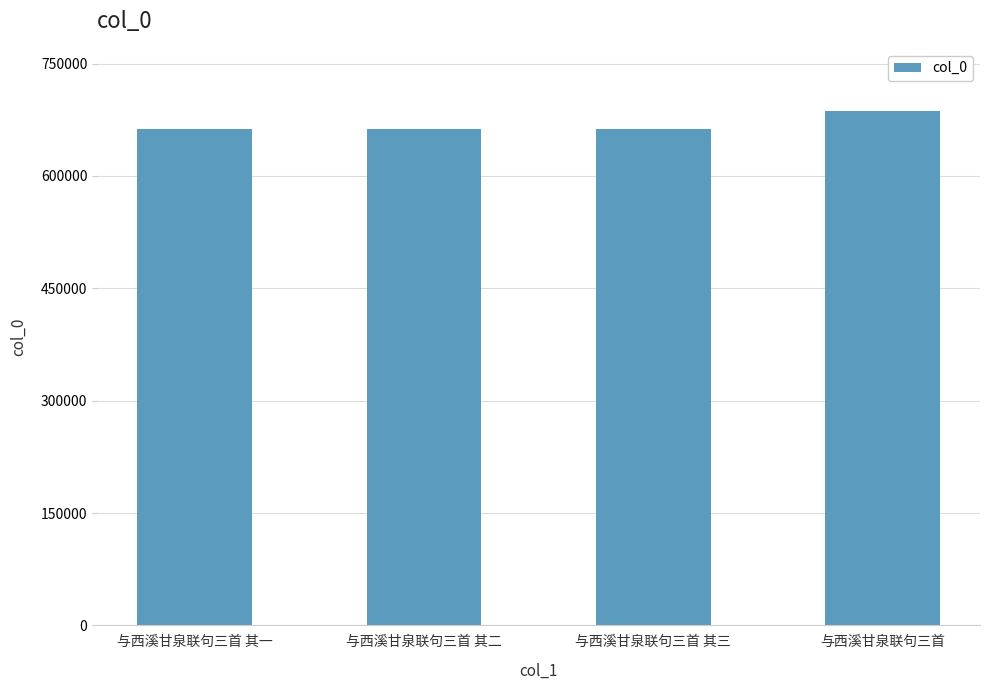

Which category has the highest value across all series?

与西溪甘泉联句三首